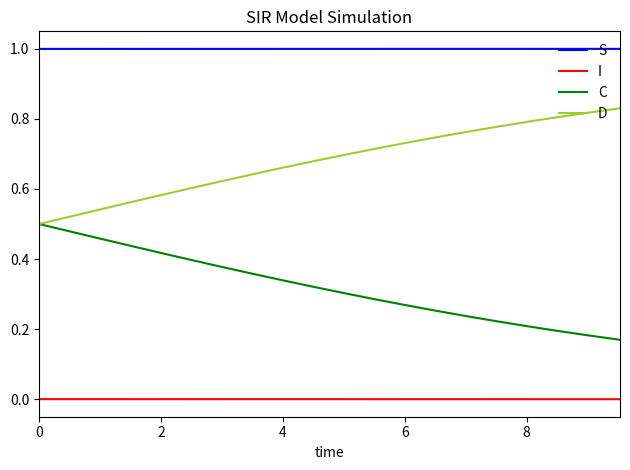

True or false: I and C cross at least once.

False